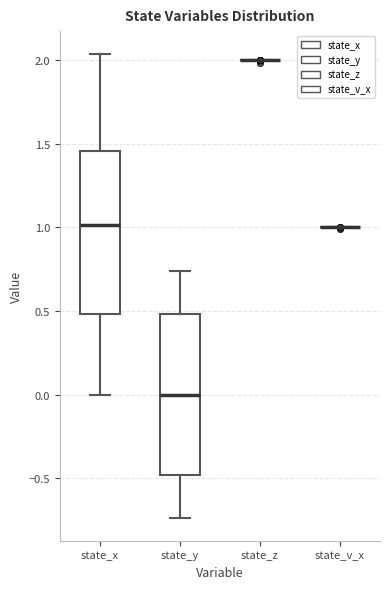

Reading left to right, transcribe this box plot: for each box, give where its median line is, the range the box spans, and where its two whiskers end, as read against the y-axis. The values are not printed on the chart, so give them approximately, as read against the axis.

state_x: median 1.00, box 0.50 to 1.45, whiskers 0.00 to 2.05
state_y: median 0.00, box -0.50 to 0.50, whiskers -0.75 to 0.75
state_z: box collapsed to a line at 2.00, whiskers 2.00 to 2.00
state_v_x: box collapsed to a line at 1.00, whiskers 1.00 to 1.00